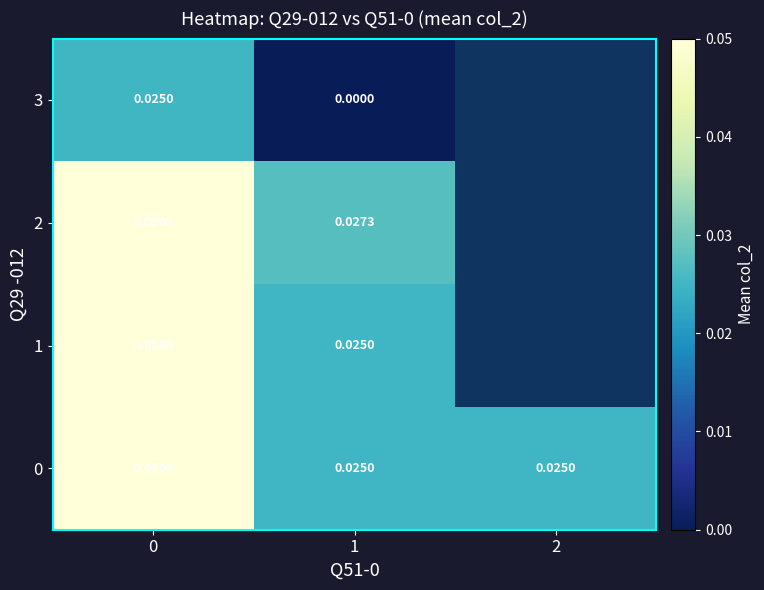

What is the greatest value displayed?

0.1